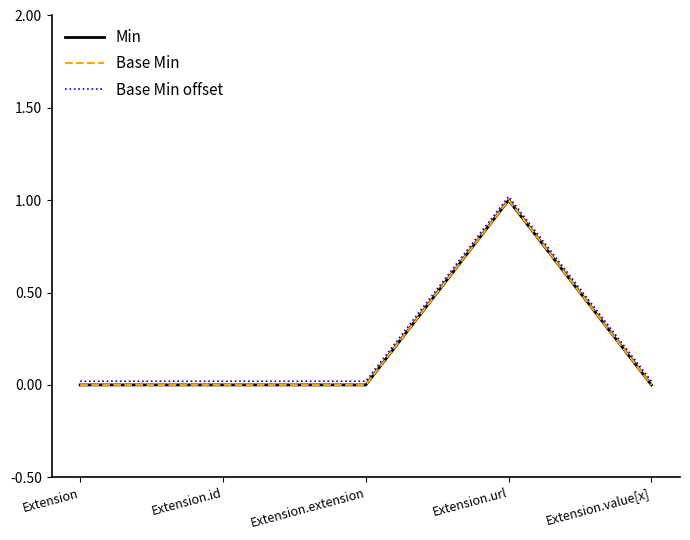

True or false: Base Min and Min intersect in this chart.

False